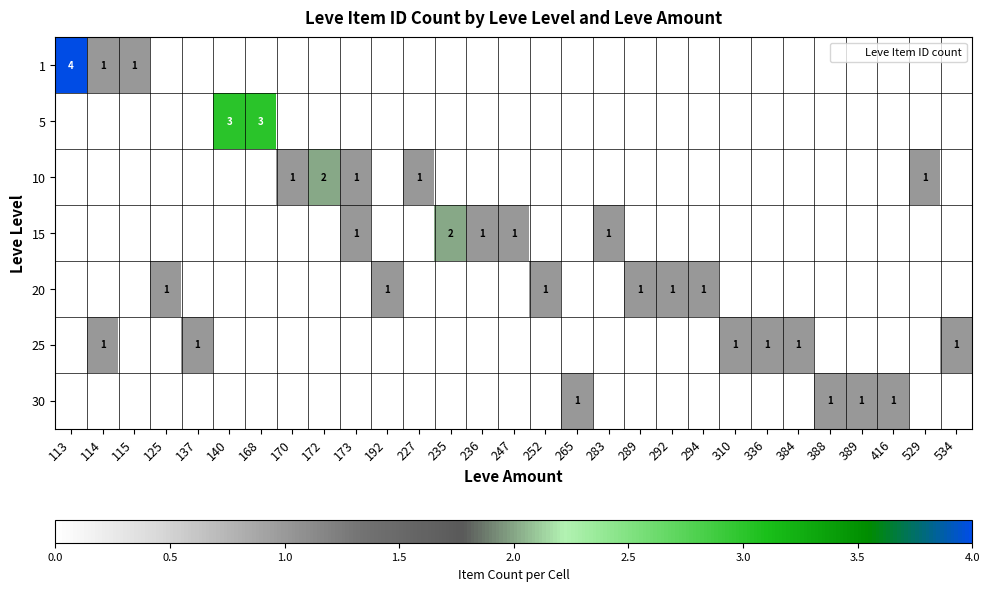

Count the 20 values in the range 0 to 1.

29